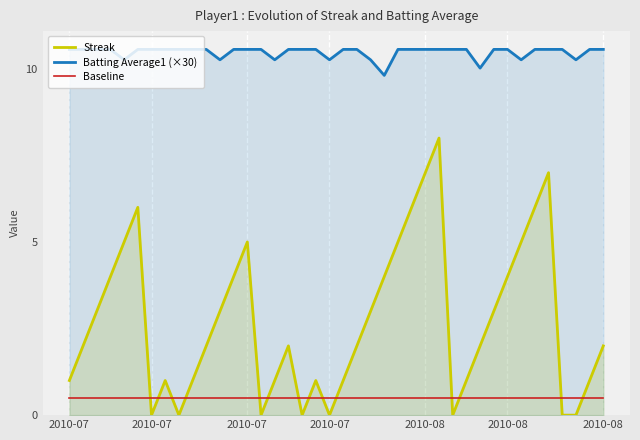

Does the chart display data point markers on the line(s)?

No